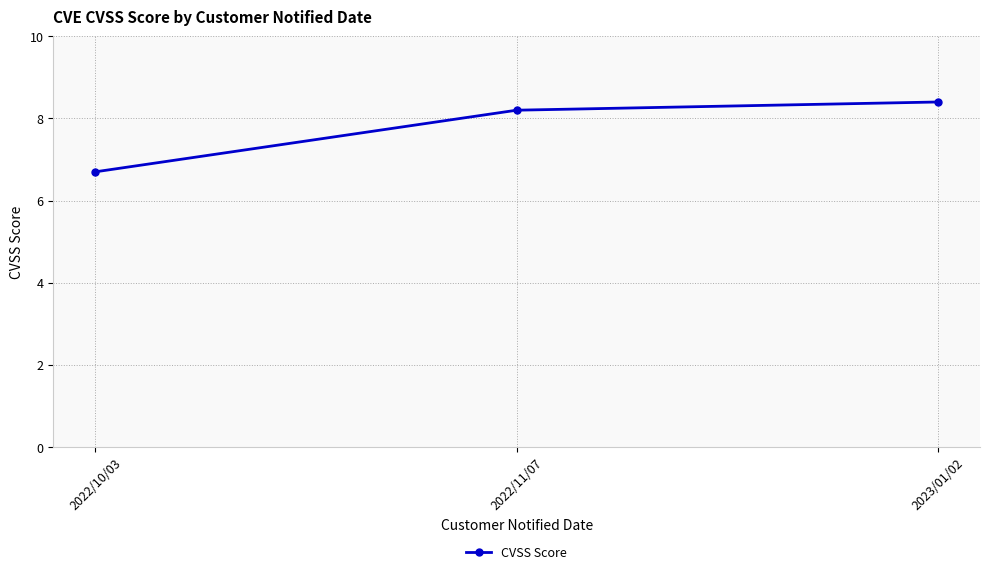

Which category has the highest value across all series?

2023/01/02